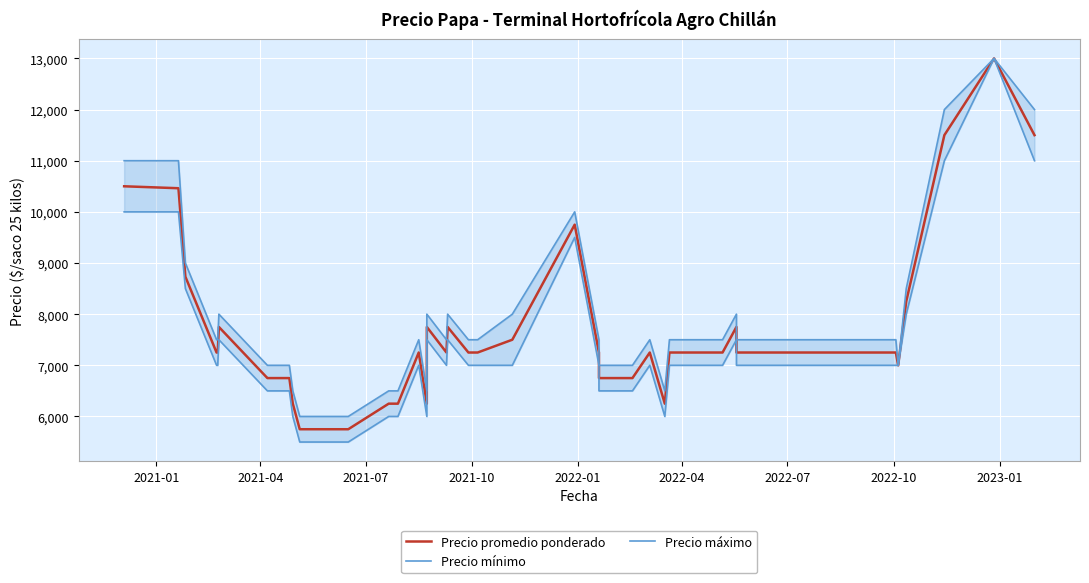

List the series in order of their overall mean, lowest first.

Precio mínimo, Precio promedio ponderado, Precio máximo